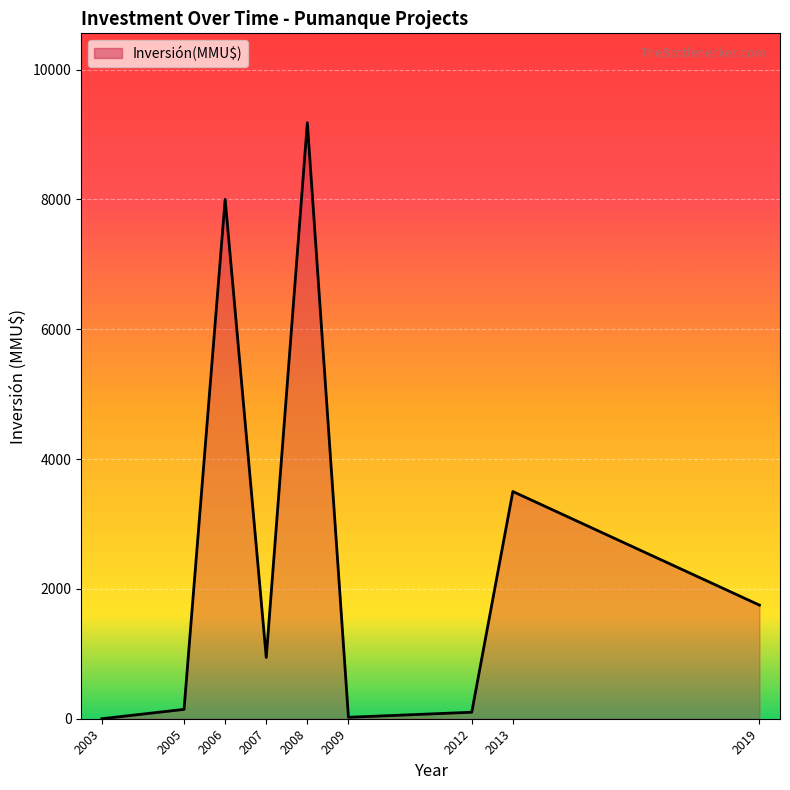

Where is the data nearest to the value 4590?

2013